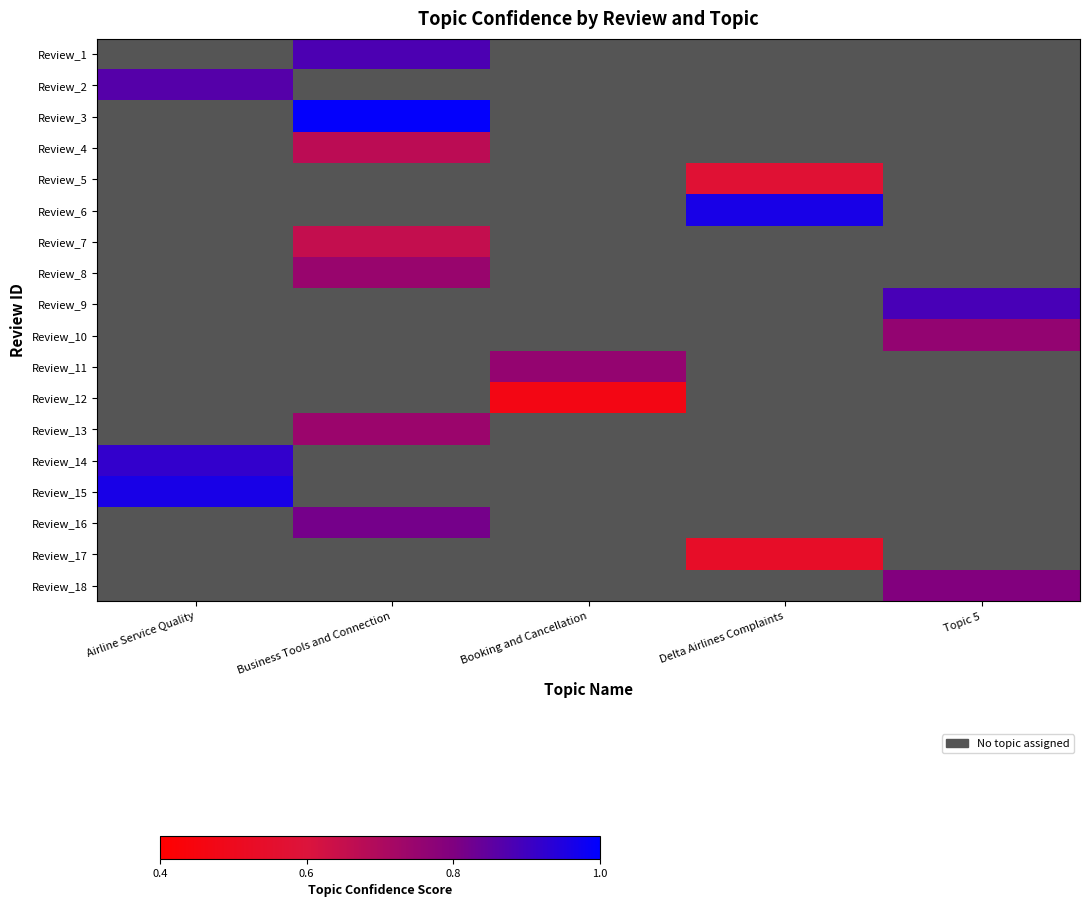

What is the greatest value displayed?

1.0